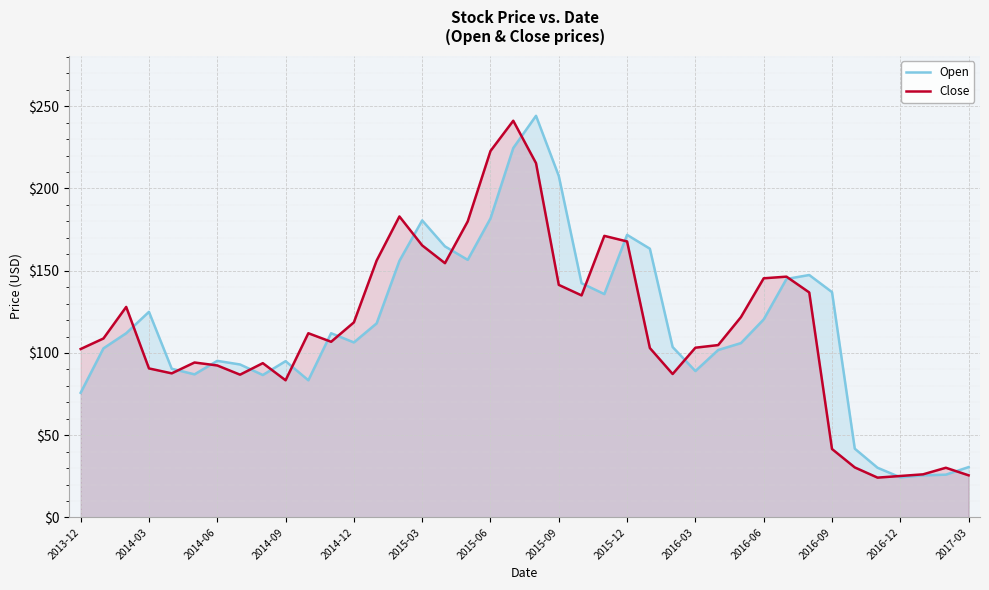

In Open, how many points are higher than both neighbors (excluding endpoints)?

8